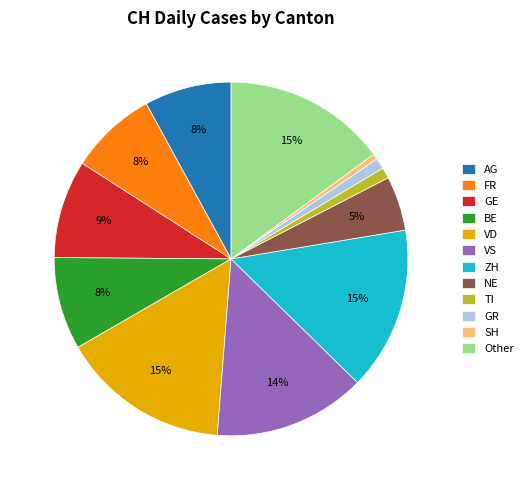

Do AG and GE together represent more than half of the pie?

No